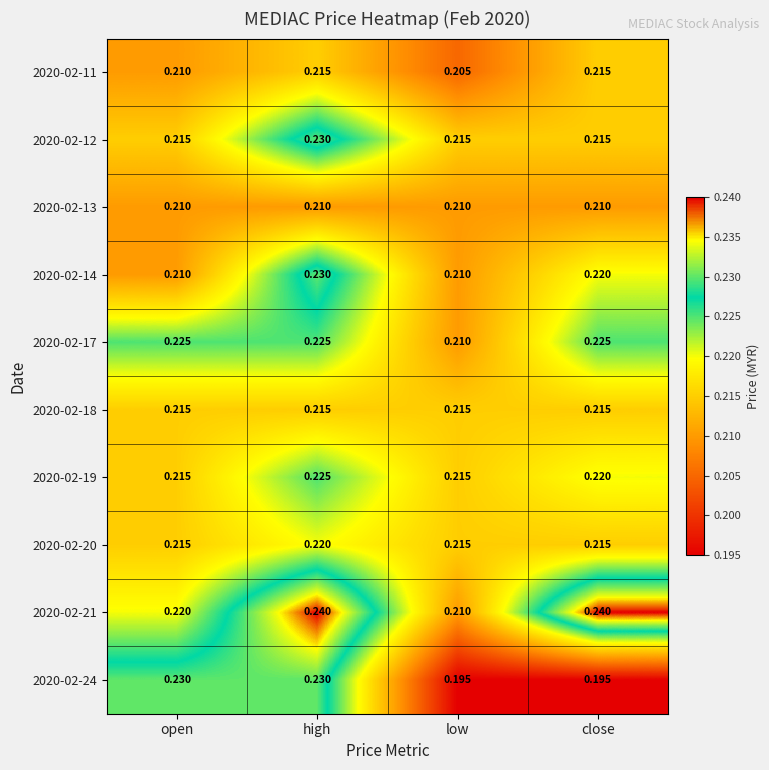

Which category has the lowest value in the 2020-02-11 series?

low